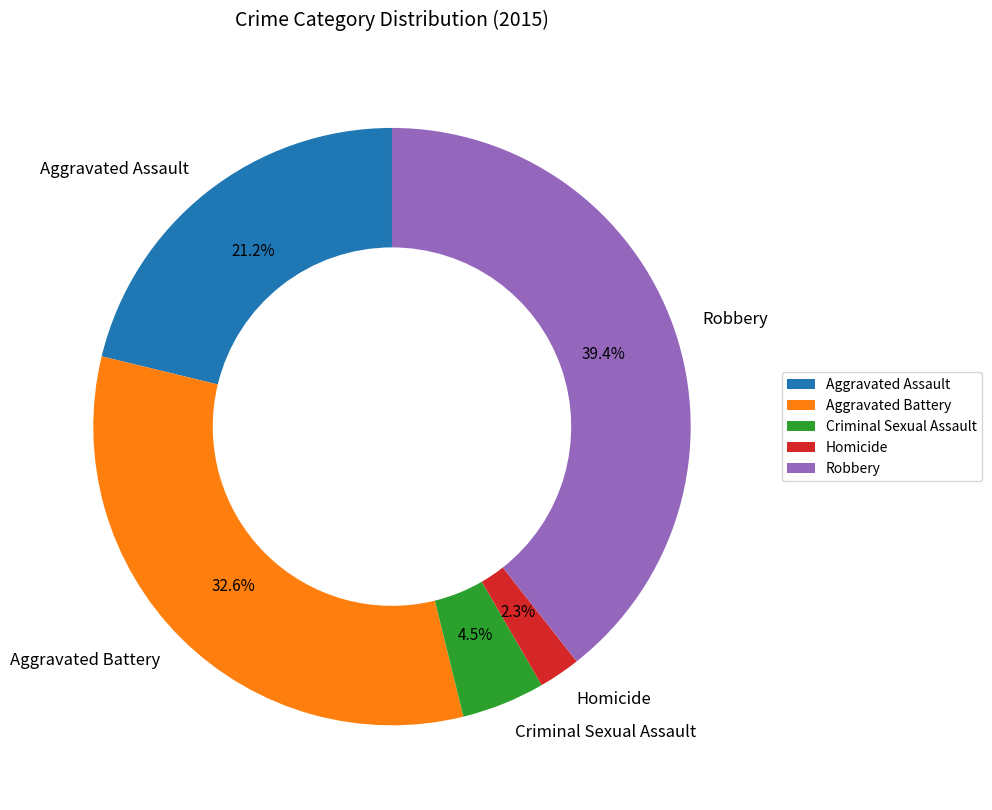

To the nearest percent, what percentage of the pie is Aggravated Assault?

21%